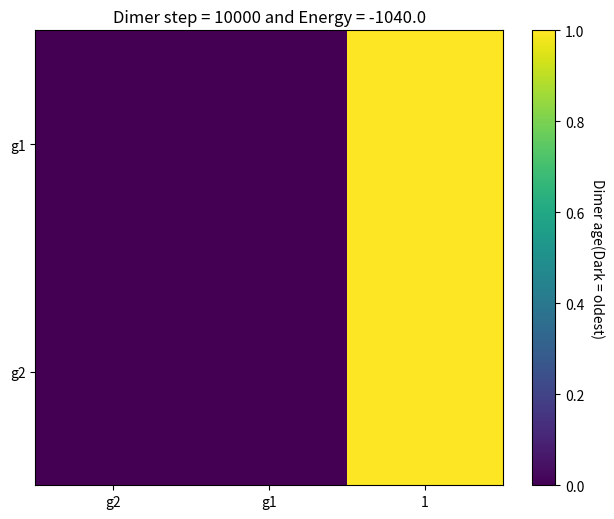

Rank the series at 1 from lowest to highest value.

g1, g2